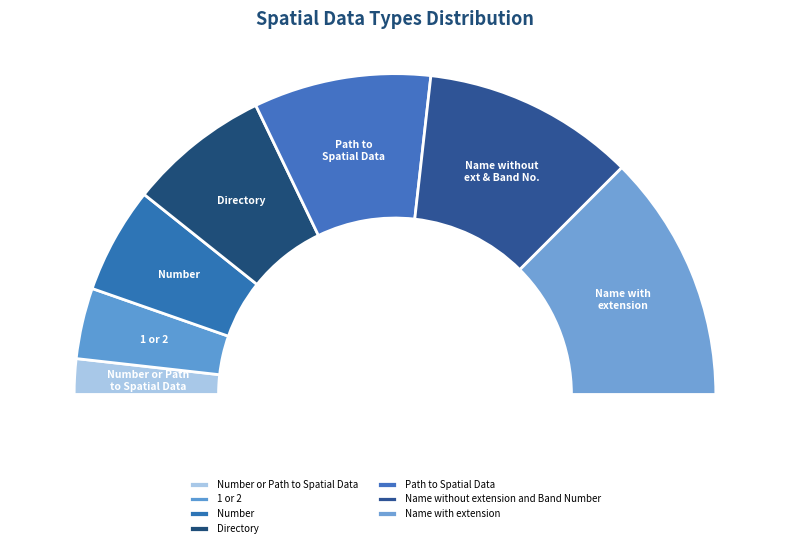

How many slices are in this pie chart?

7